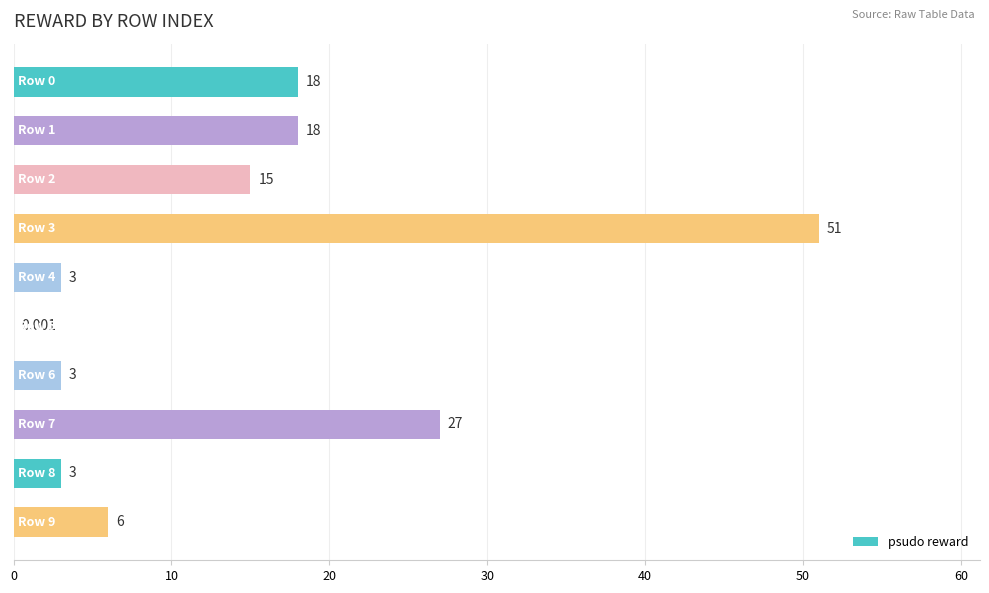

What is the greatest value displayed?

51.0